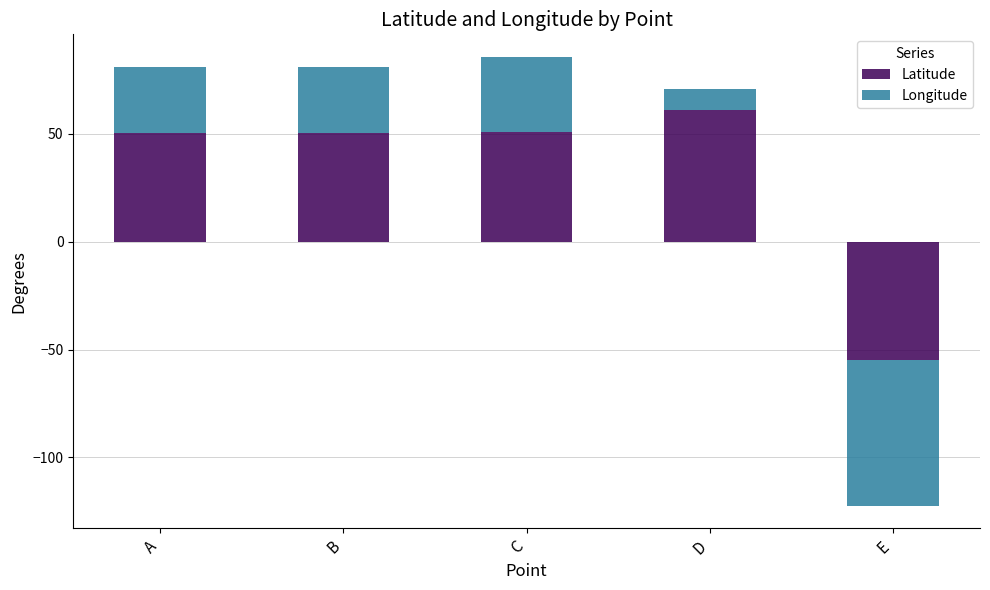

Which series changed the most between A and B?

Longitude